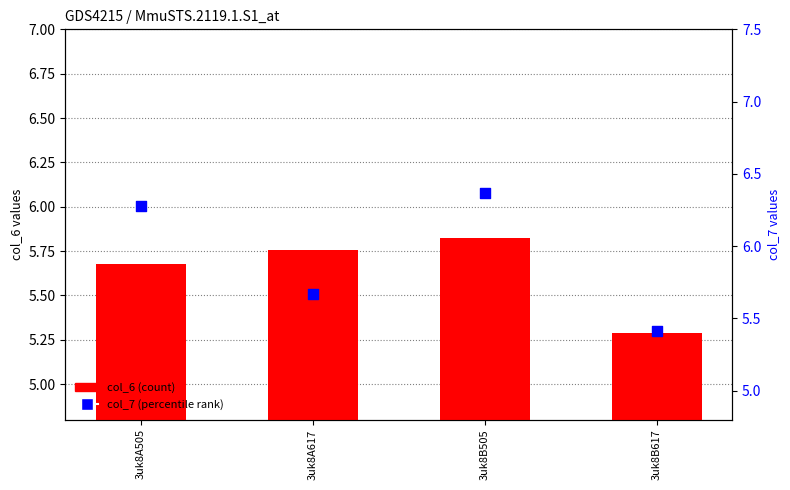

Which series reaches the maximum Y coordinate?

col_7 (percentile rank)